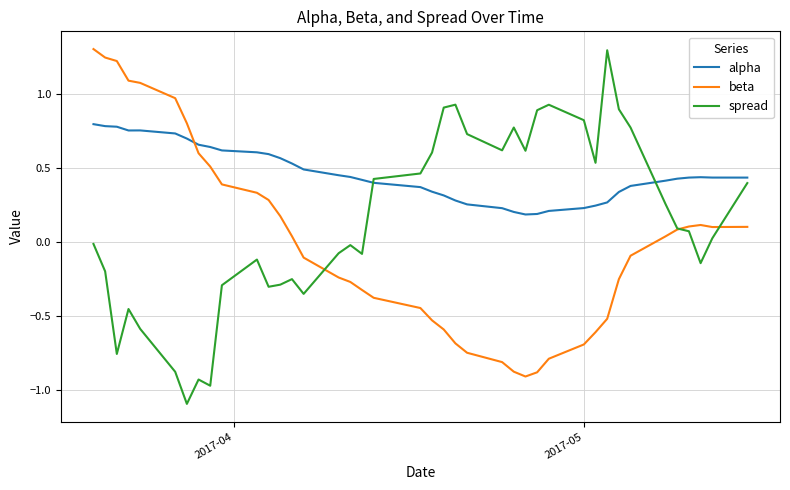

What is the greatest value displayed?

1.3